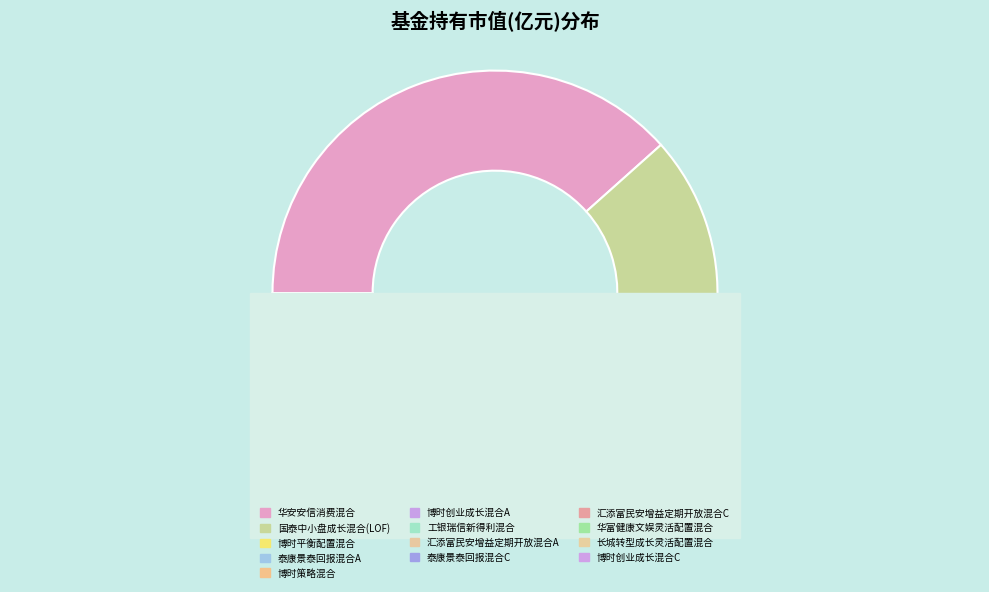

To the nearest percent, what is the combined percentage of 工银瑞信新得利混合 and 华富健康文娱灵活配置混合?

4%